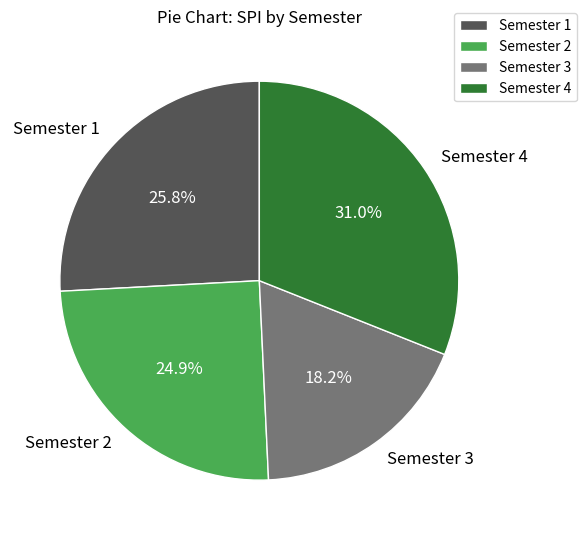

What portion of the pie excludes Semester 3?

81.8%